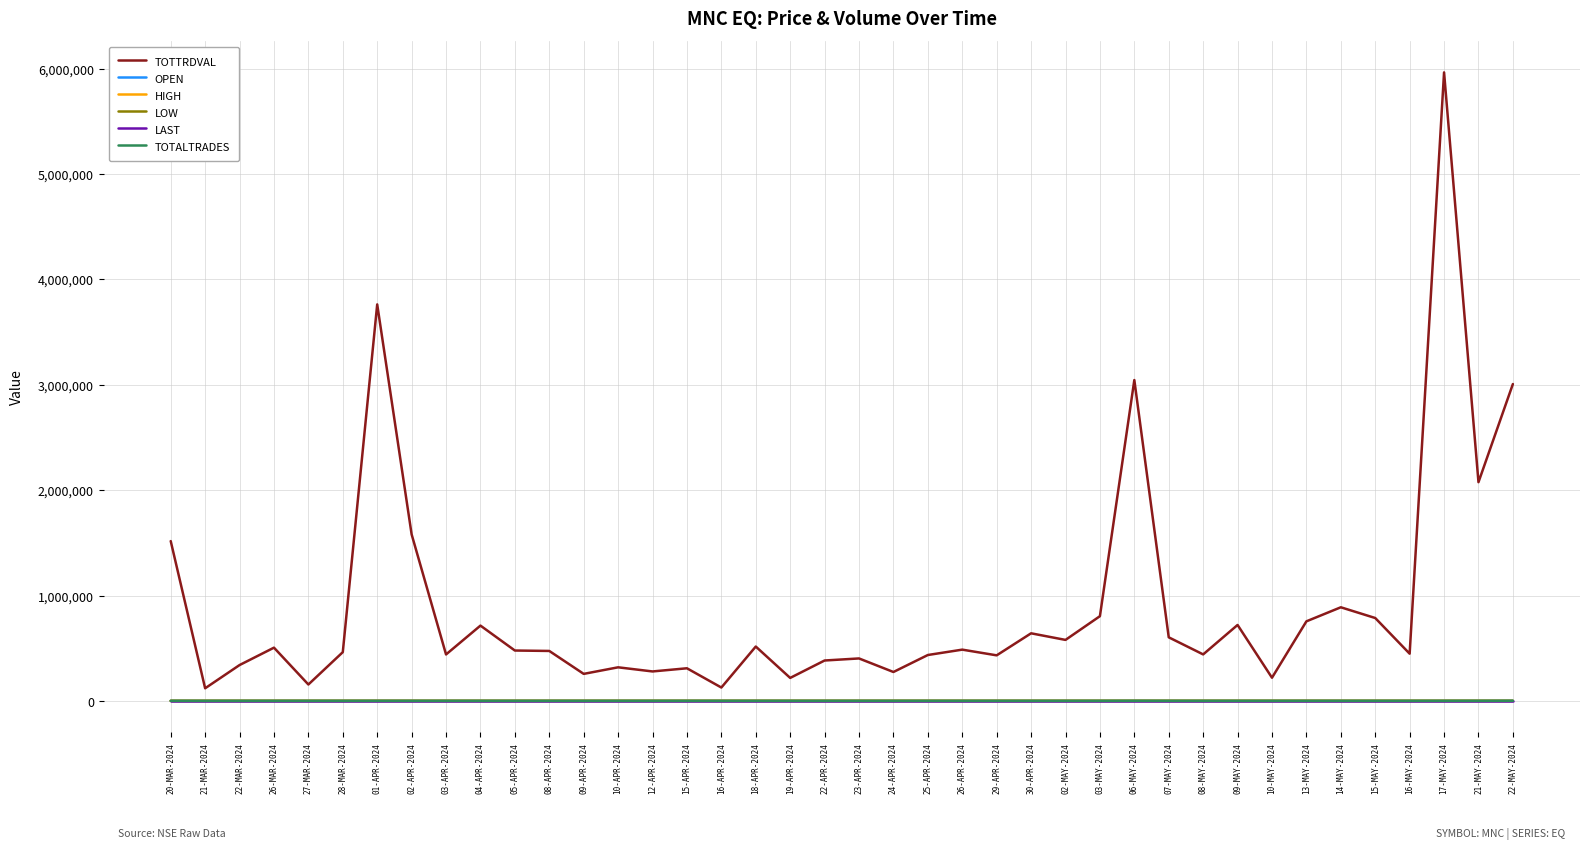

In LOW, how many points are higher than both neighbors (excluding endpoints)?

8